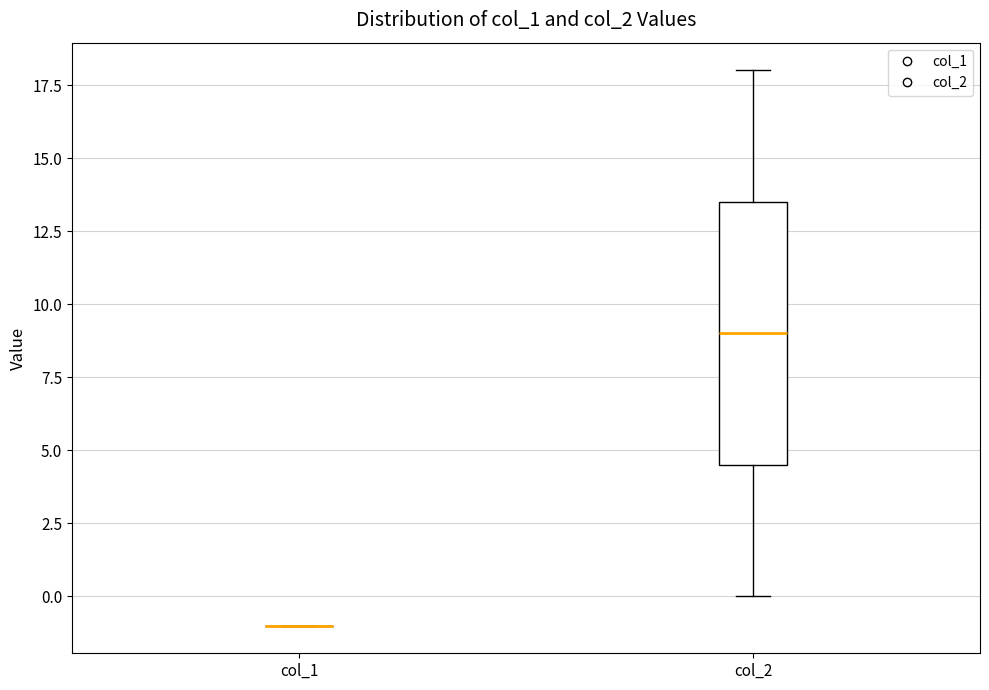

Comparing the boxes themselves (not the whiskers), which one is the tallest?

col_2